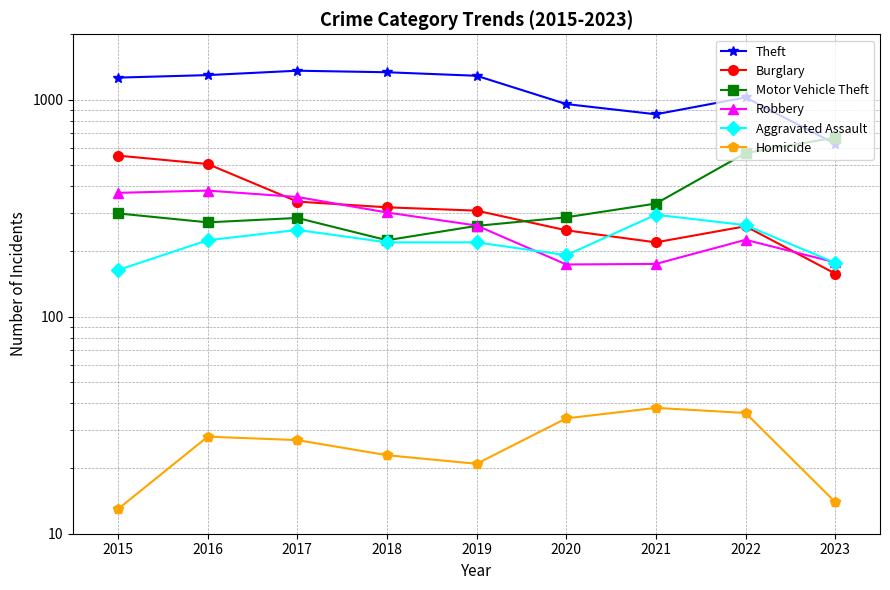

Reading left to right, list all the values displayed in this chart.

Theft: 1263	1297	1359	1337	1288	954	856	1023	626
Burglary: 552	505	339	319	308	250	220	261	158
Motor Vehicle Theft: 299	272	285	225	262	287	332	567	669
Robbery: 372	381	356	302	263	174	175	226	178
Aggravated Assault: 164	225	251	220	220	192	295	264	177
Homicide: 13	28	27	23	21	34	38	36	14